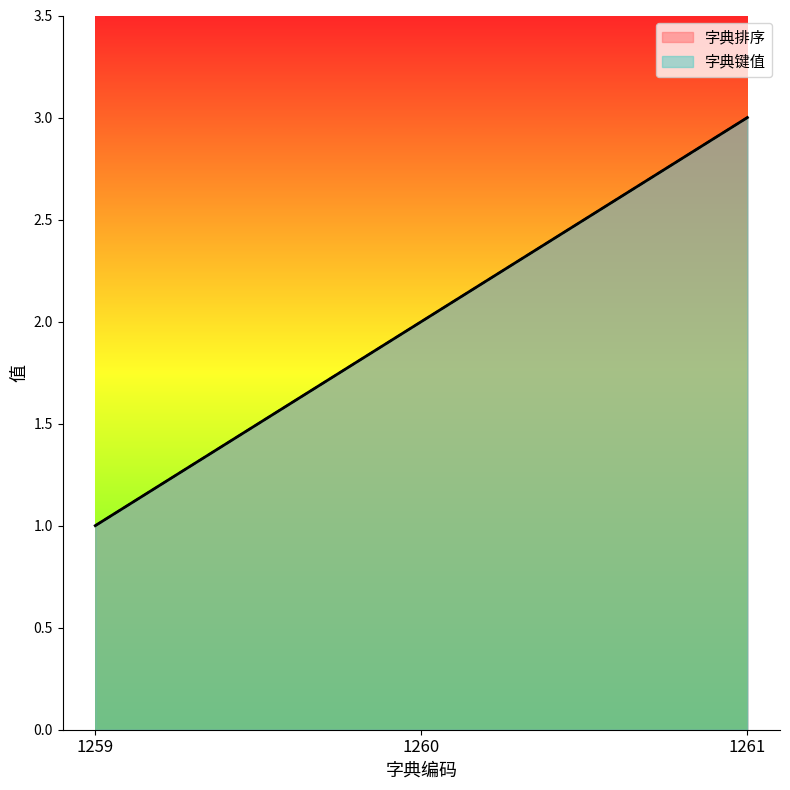

List the labels in order of 字典键值 value, smallest first.

1259, 1260, 1261